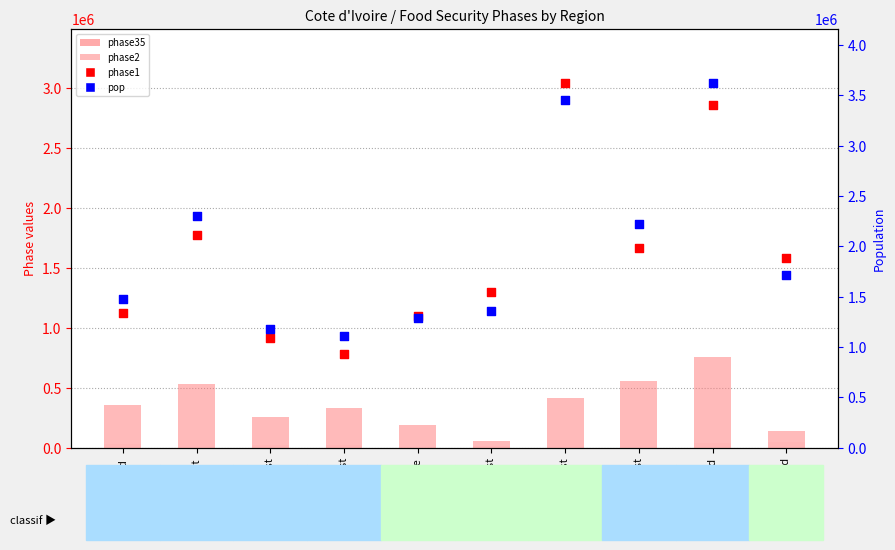

At how many categories does at least one series exceed 1308392?

7